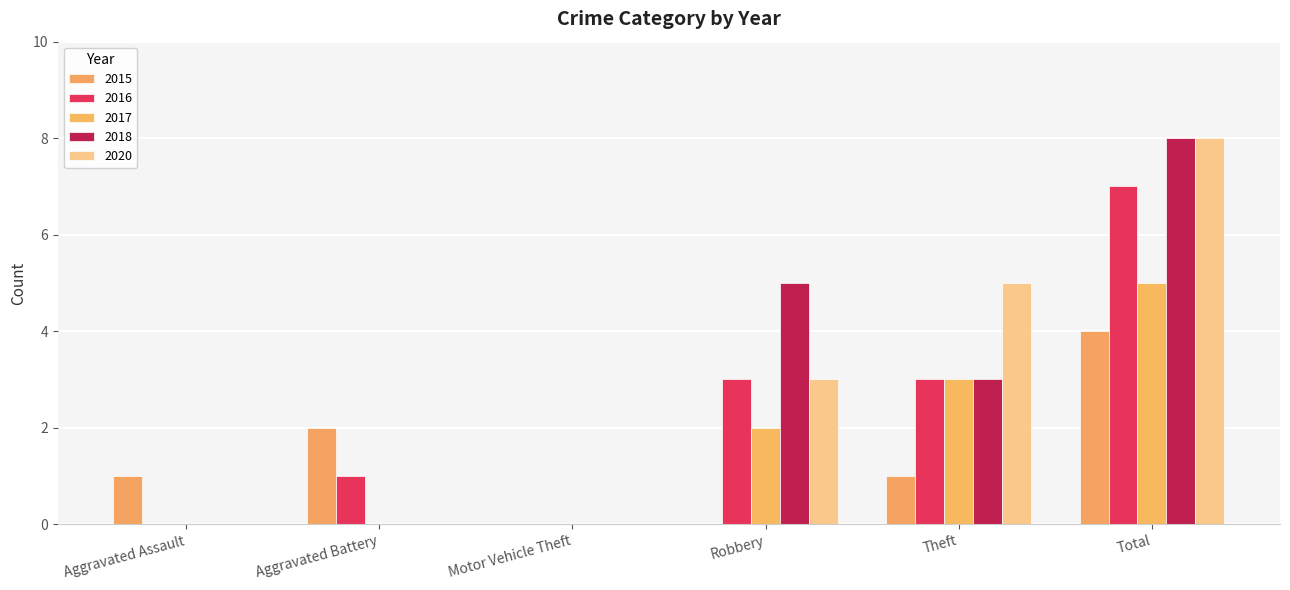

Which category has the highest value across all series?

Total